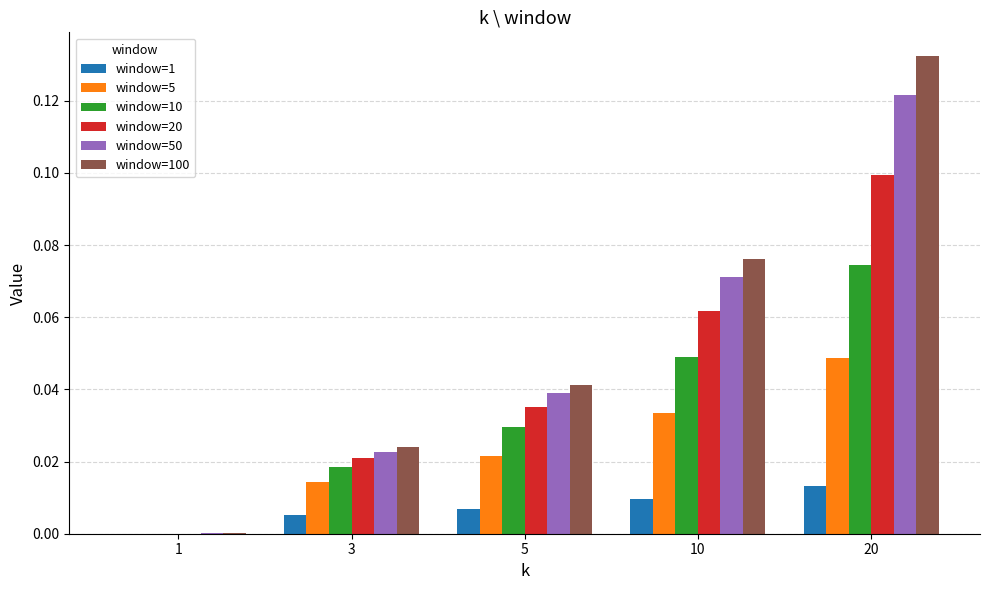

What is the total value across all series at 20?

0.5